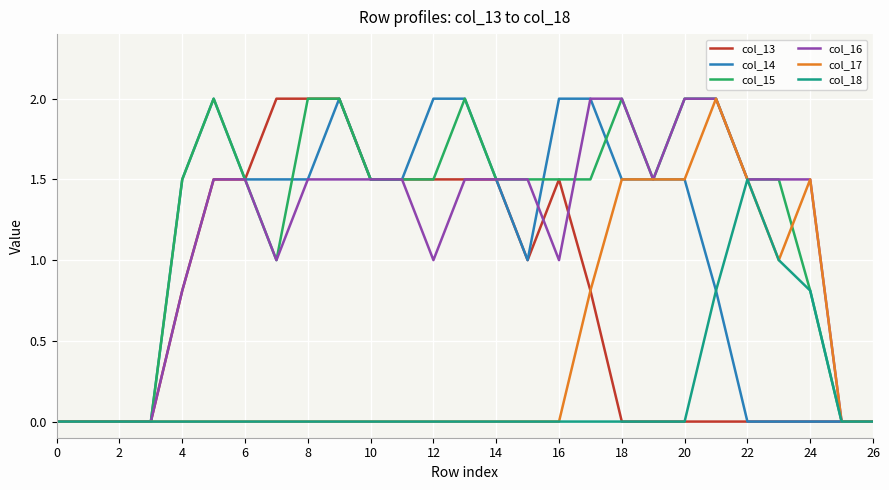

Does the chart have visible grid lines?

Yes